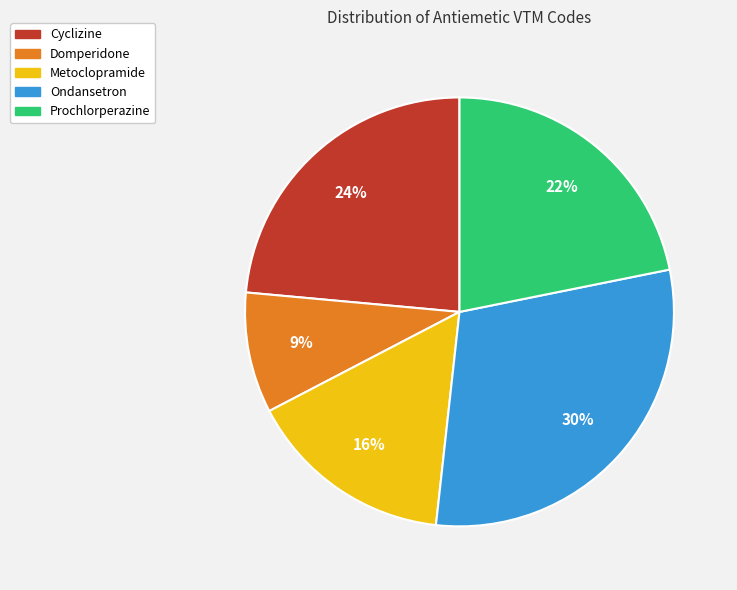

What percentage is the Metoclopramide slice, to the nearest percent?

16%